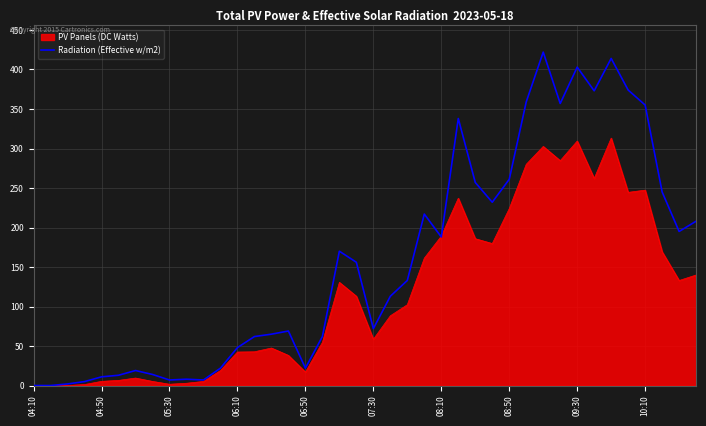

What is the greatest value displayed?

422.0